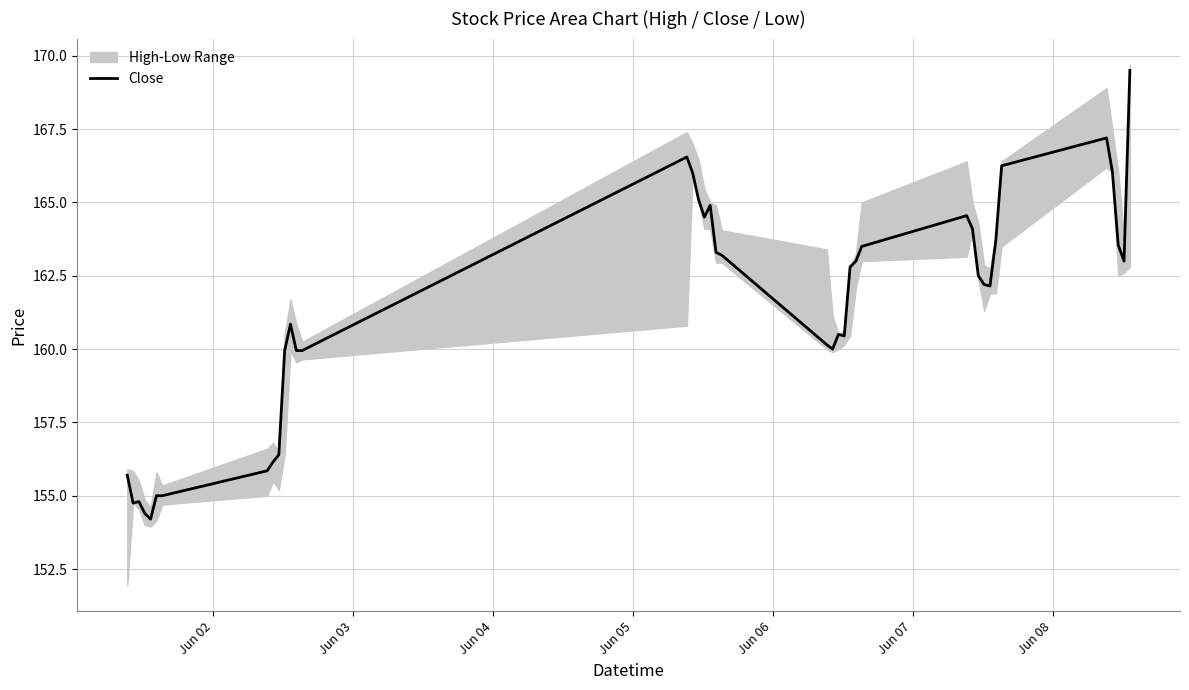

What is the lowest value of the Close series?

154.2